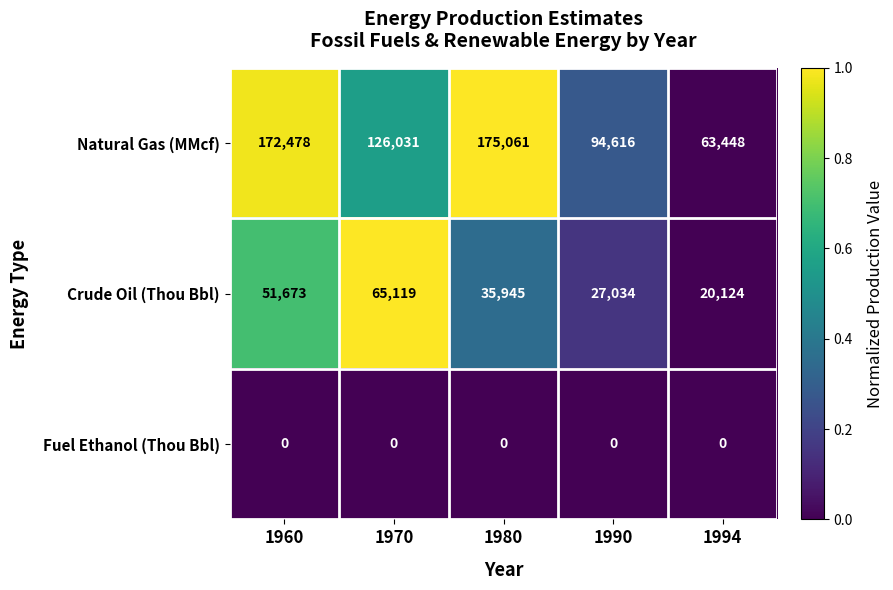

List the series in order of their overall mean, lowest first.

Fuel Ethanol (Thou Bbl), Crude Oil (Thou Bbl), Natural Gas (MMcf)